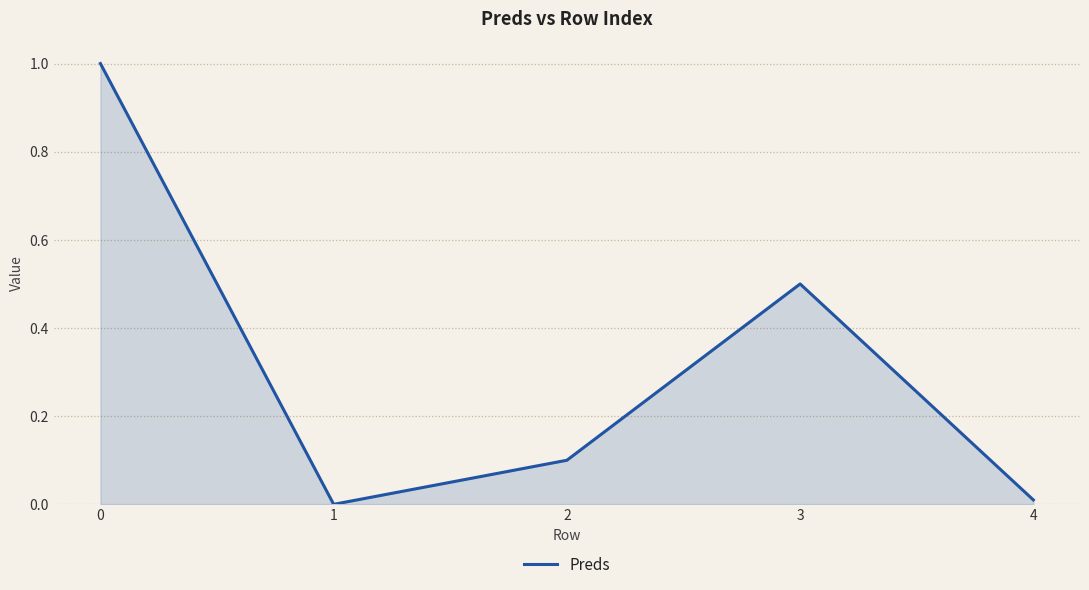

True or false: the data has more than 0 interior local peaks.

True